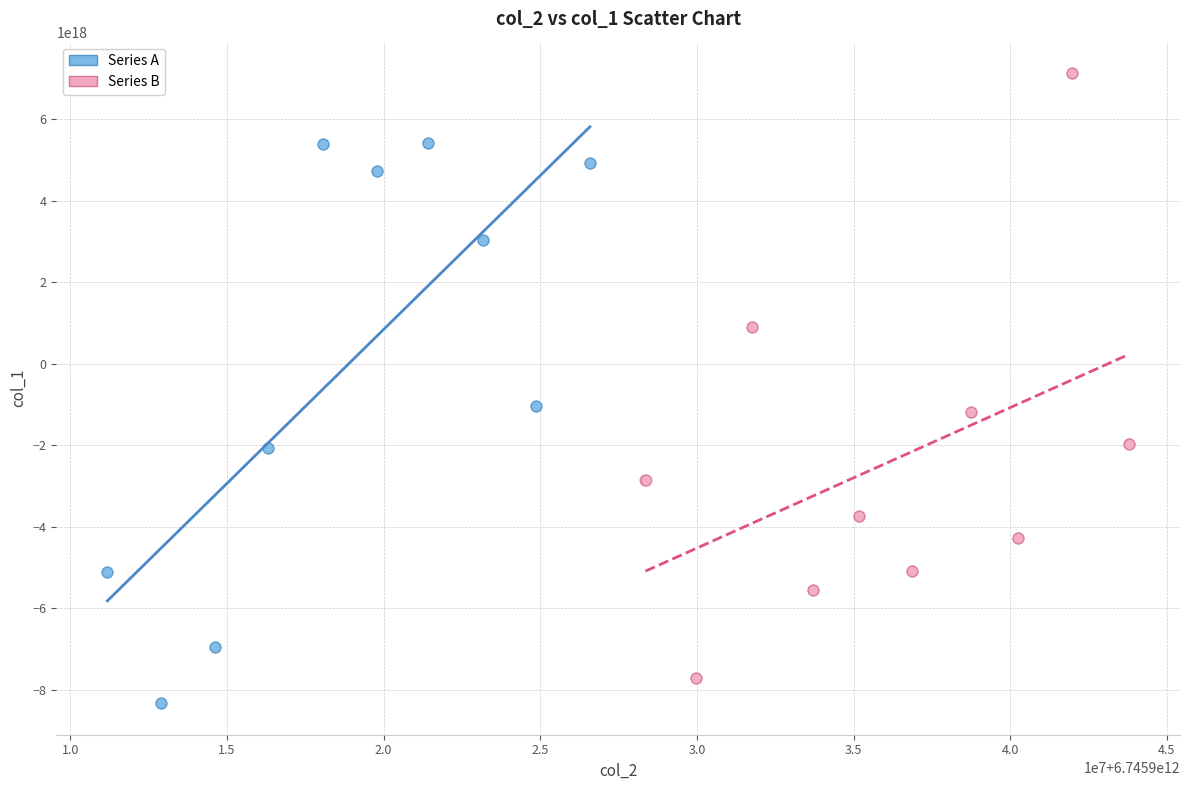

Which series has the largest Y range (max minus min)?

Series B